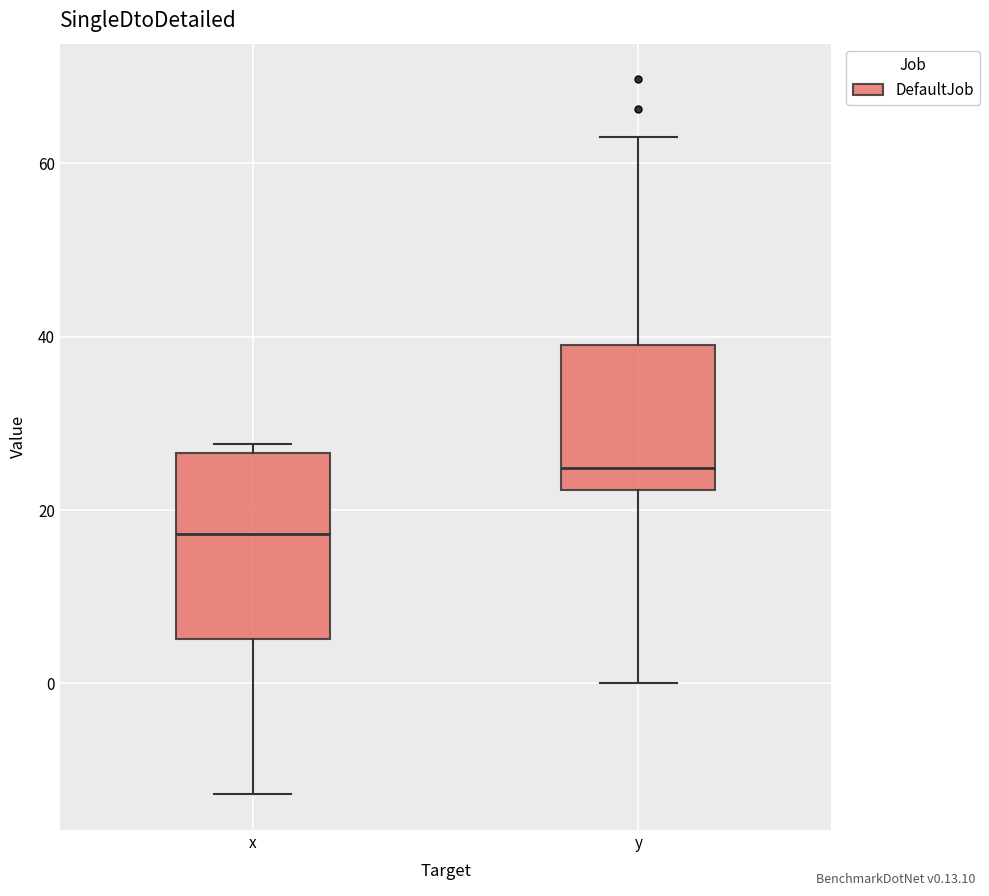

Which box's median line is the highest?

y